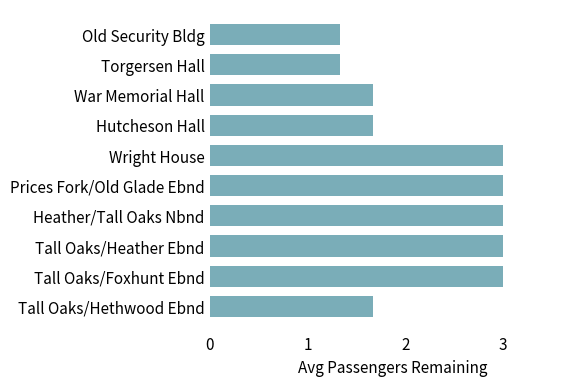

How many bars are there in total?

10